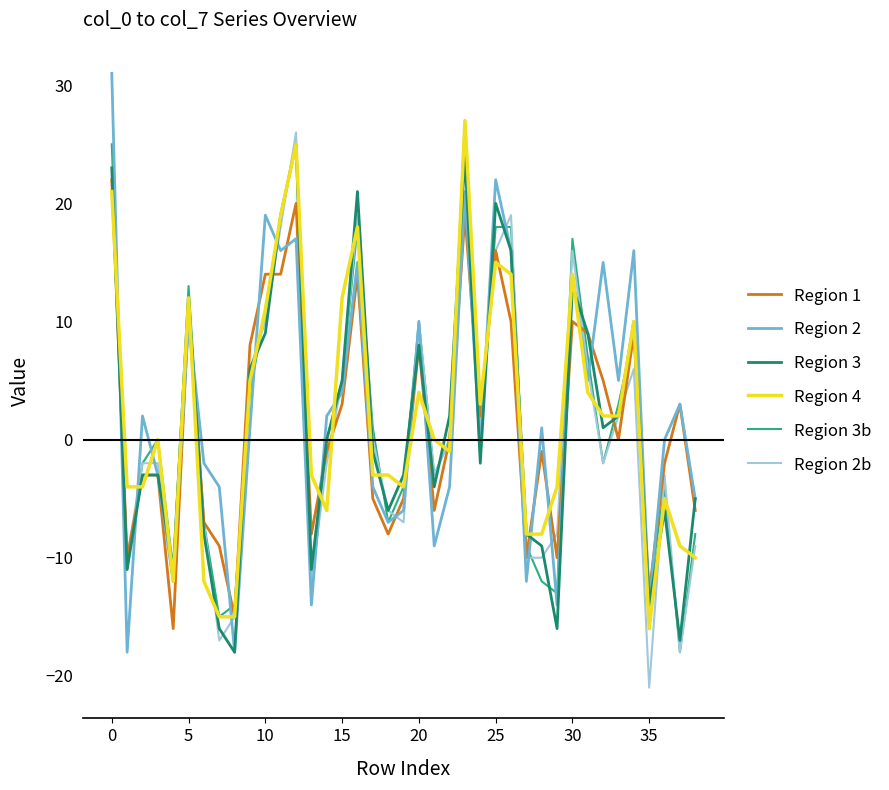

What is the sum of all Region 4 values?

76